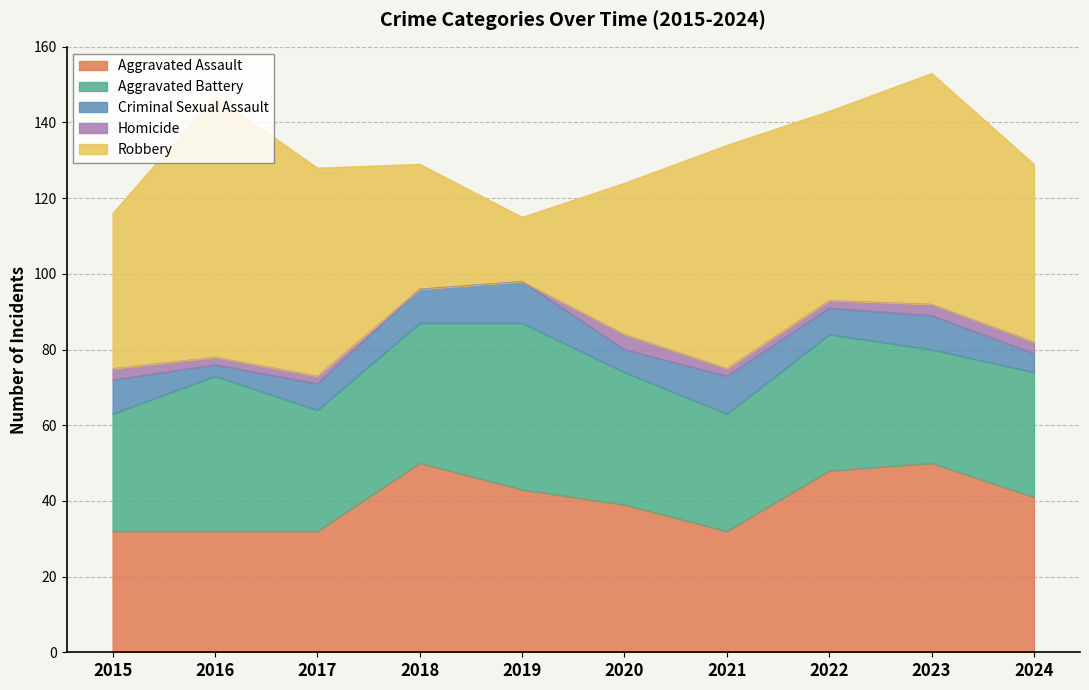

What is the total value across all series at 2018?

129